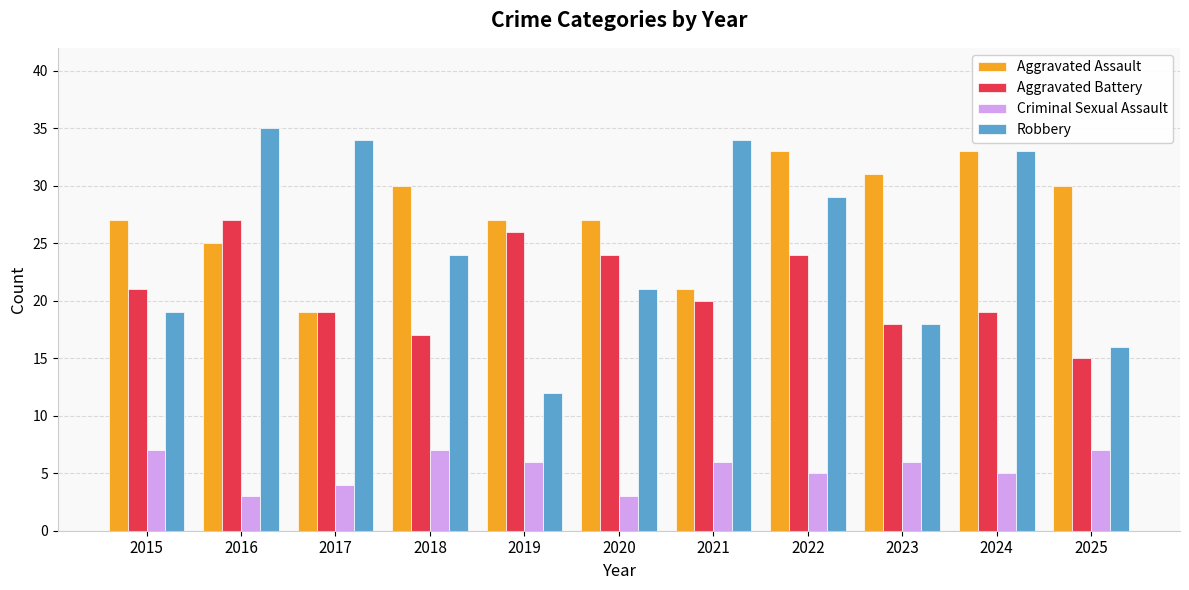

What is the difference between the Robbery values at 2023 and 2020?

3